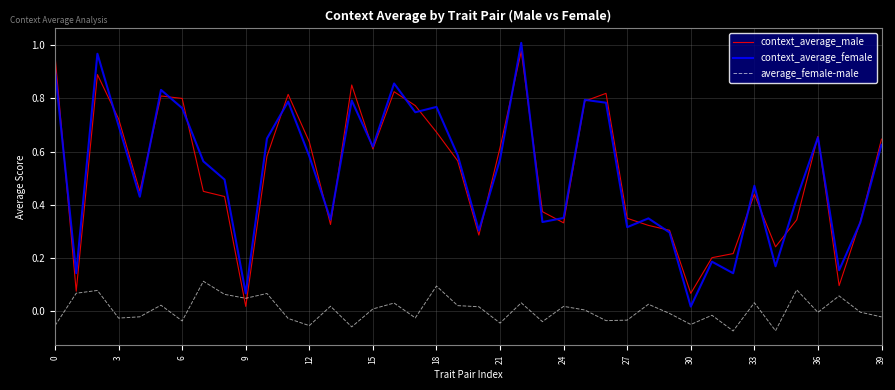

How many lines are shown in the chart?

3